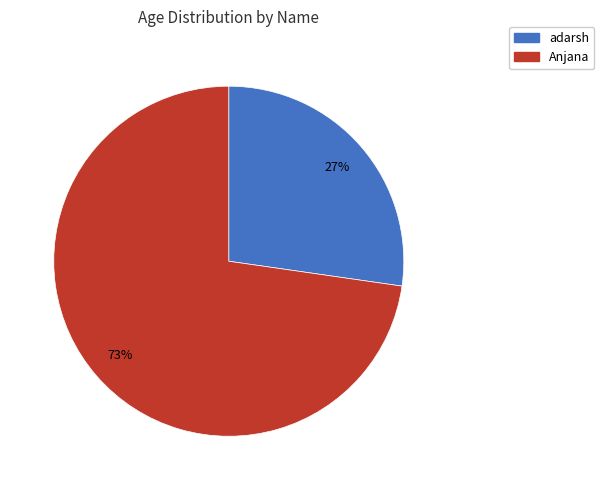

To the nearest percent, what is the combined percentage of adarsh and Anjana?

100%